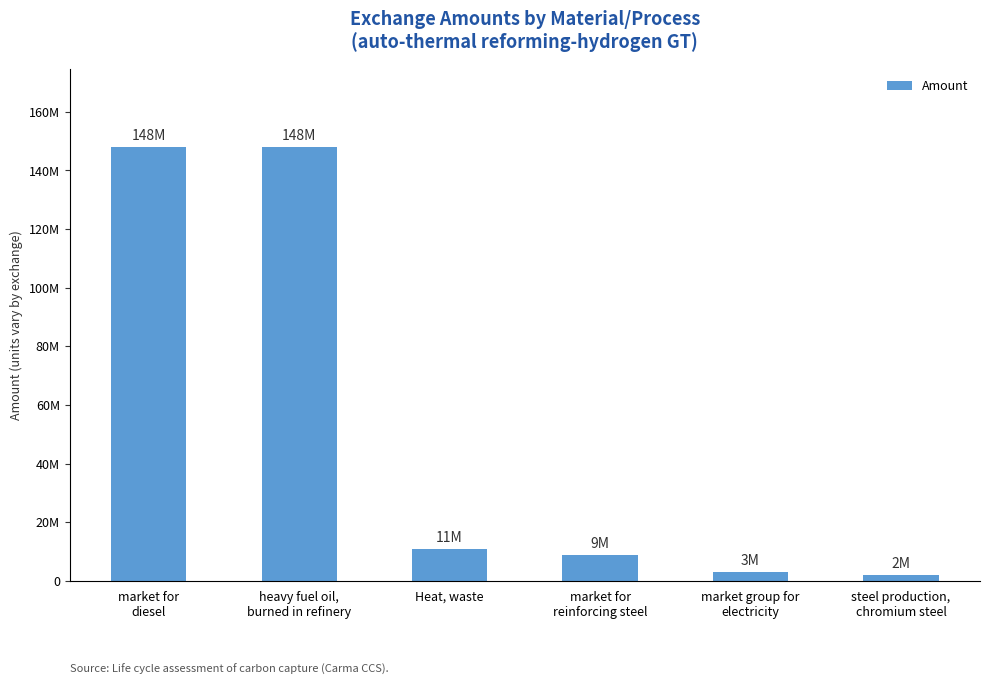

List the labels in order of value, largest first.

market for
diesel, heavy fuel oil,
burned in refinery, Heat, waste, market for
reinforcing steel, market group for
electricity, steel production,
chromium steel